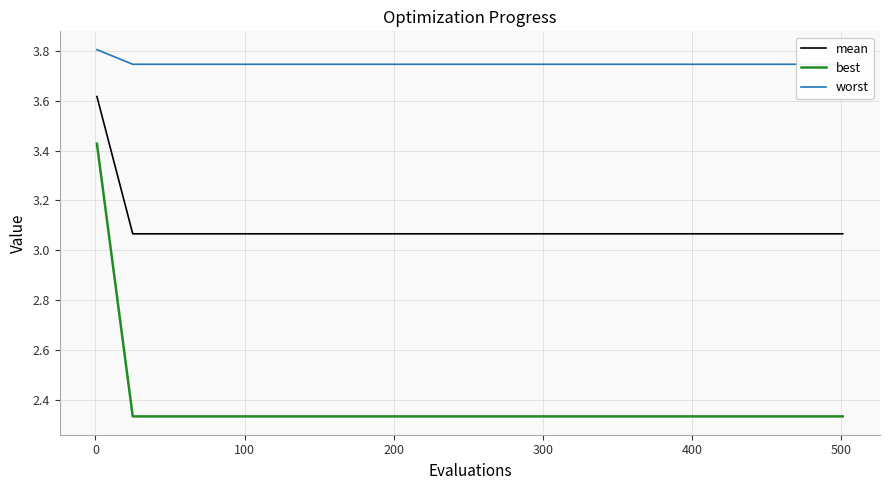

True or false: best and mean cross at least once.

False